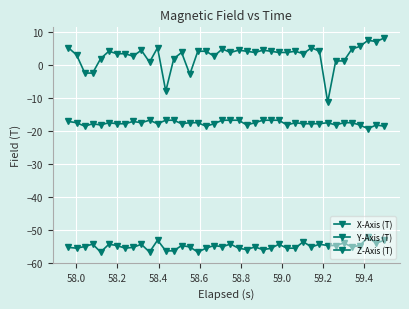

How many data points does each series have?

40